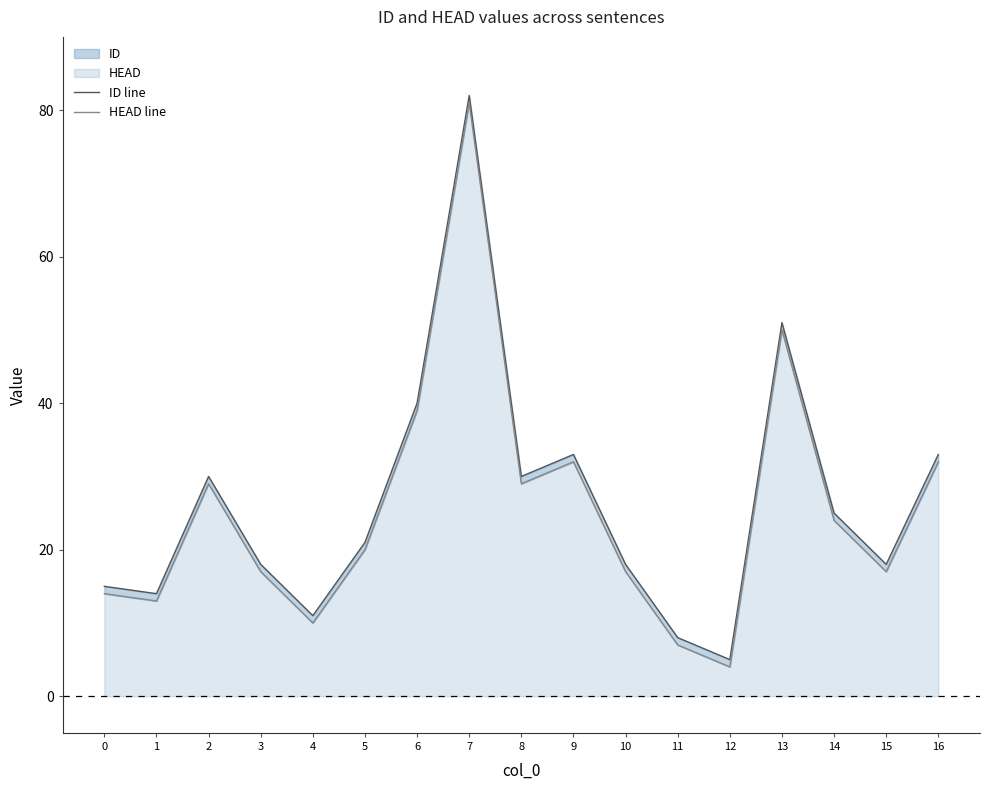

What is the difference between the second highest and second lowest values in the ID line series?

43